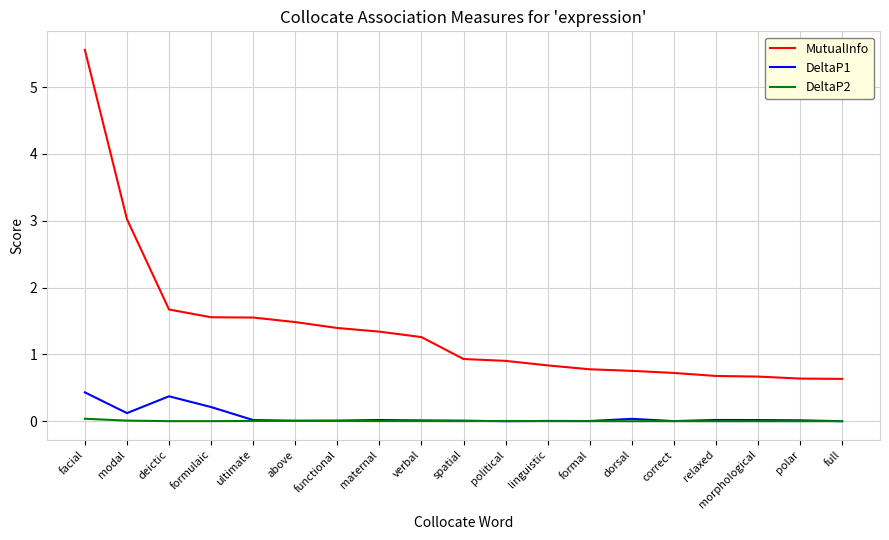

Does the chart display data point markers on the line(s)?

No